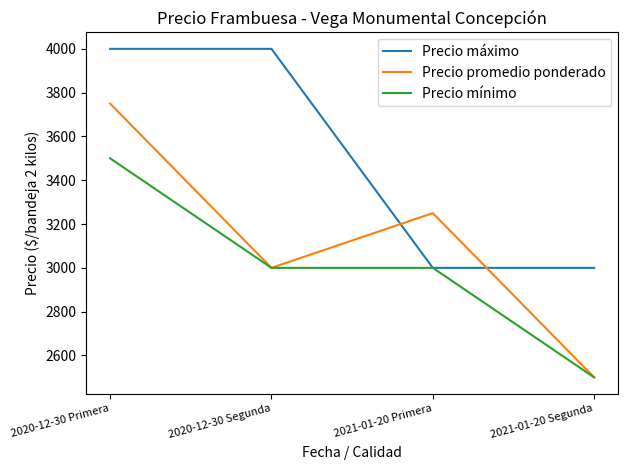

Where is the first local minimum for Precio promedio ponderado?

2020-12-30 Segunda